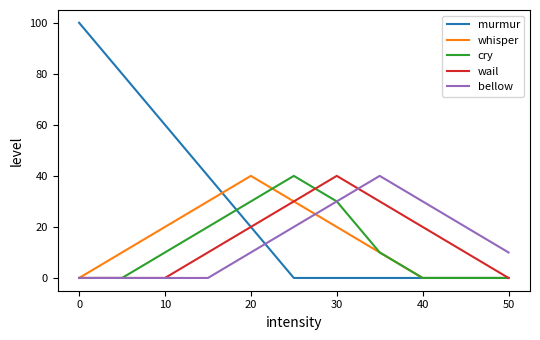

True or false: bellow and murmur cross at least once.

True